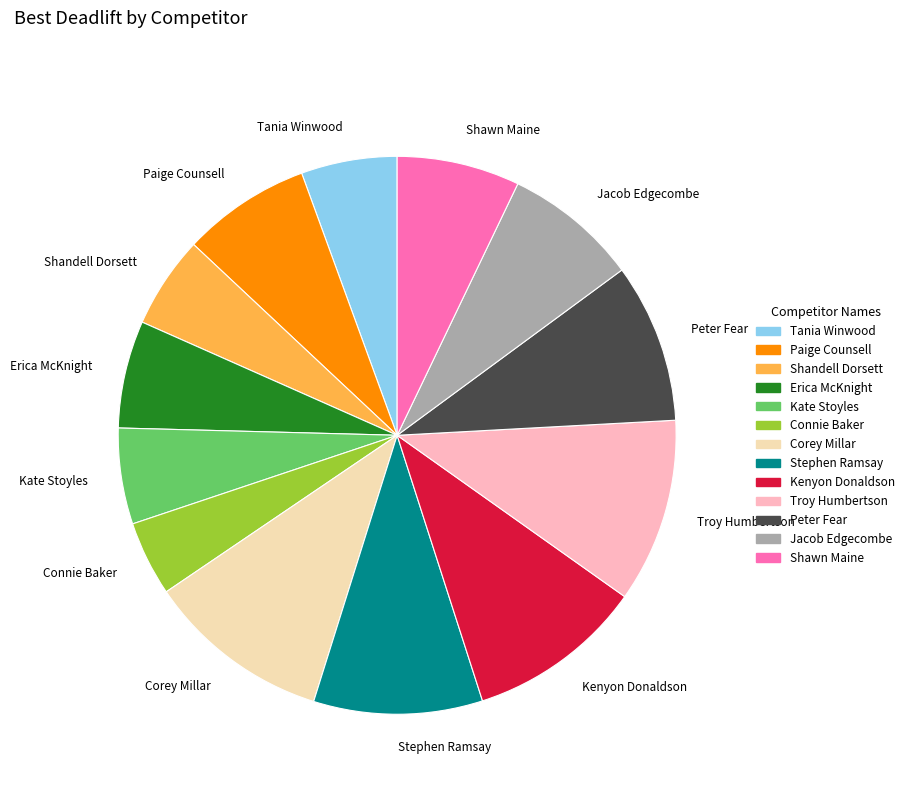

Is it true that Troy Humbertson is 18% of the pie?

False